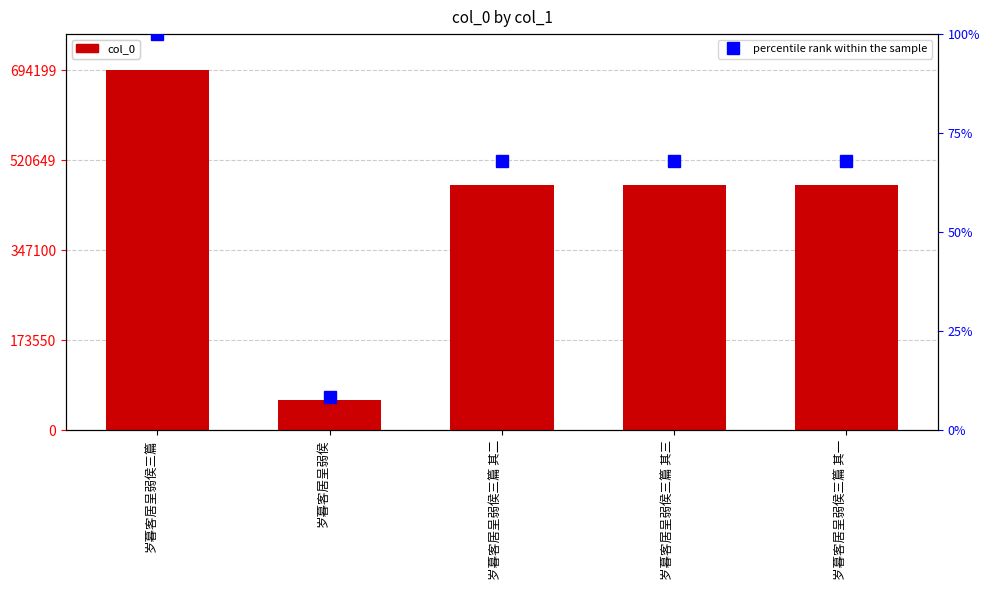

True or false: percentile rank within the sample has a value of 68.0 at 岁暮客居呈弱侯三篇 其三.

True